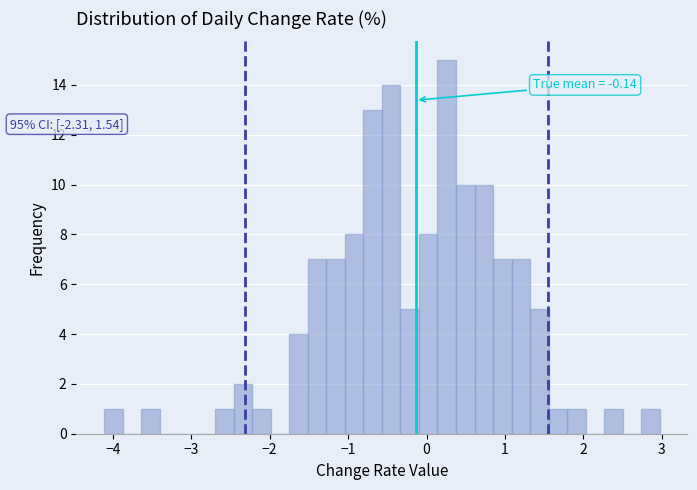

Around what value on the x-axis is the tallest bar? Give the approximate position of its centre, as read against the axis.

0.3